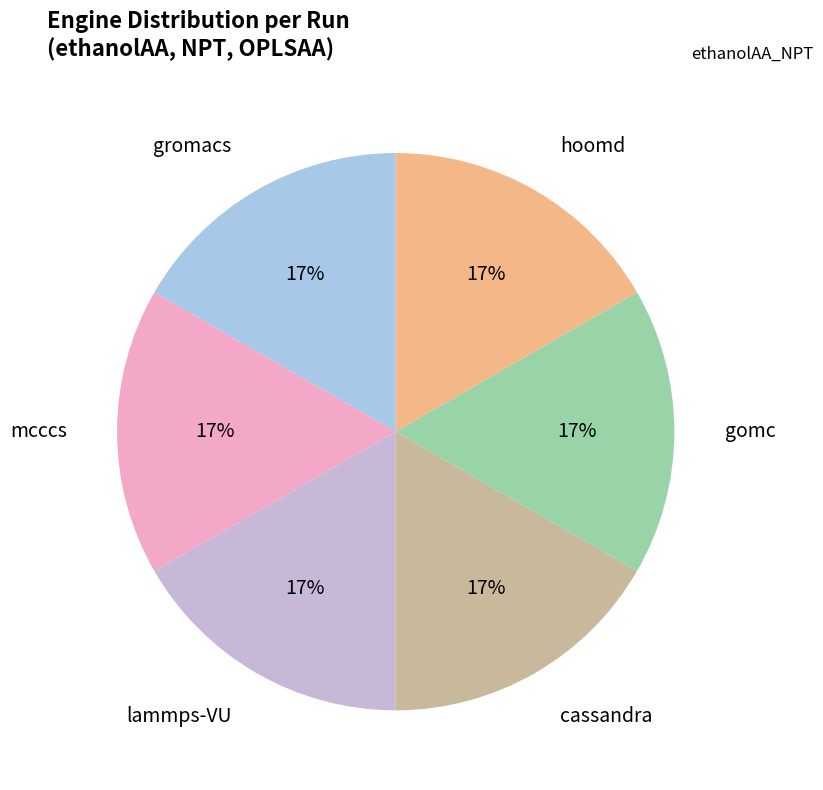

Does any single category account for the majority?

No